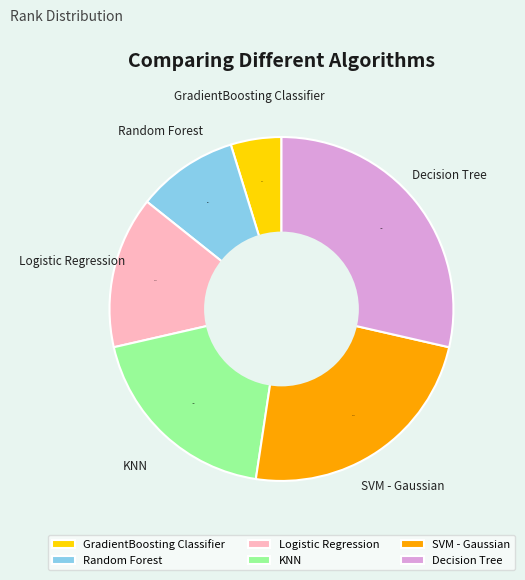

Between Decision Tree and KNN, which is larger?

Decision Tree